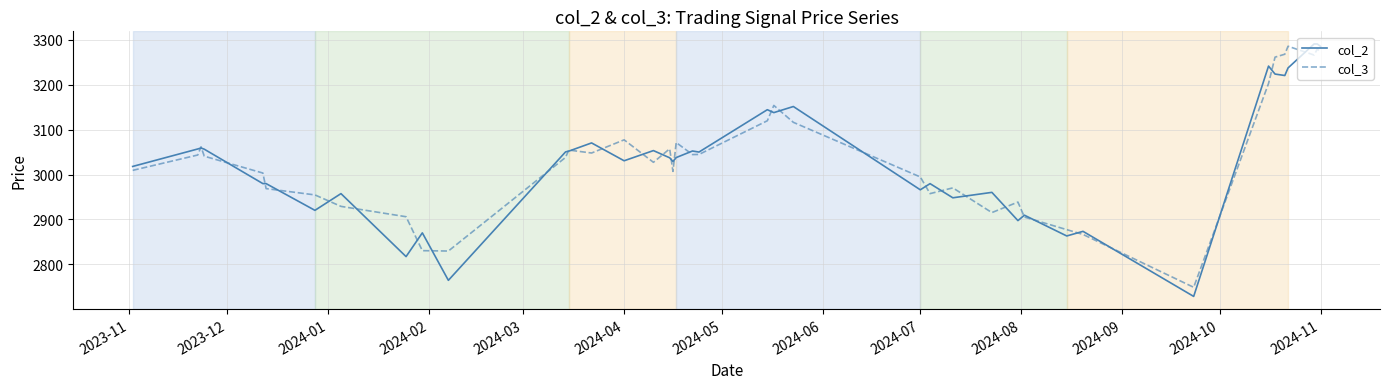

What is the minimum value shown in the chart?

2728.6